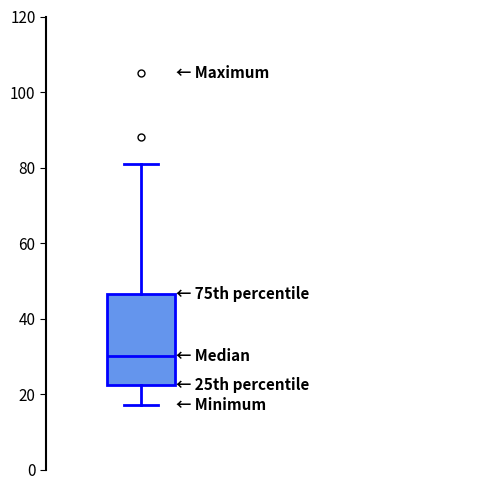

Transcribe this box plot: give where the median line is, the range the box spans, and where the two whiskers end, as read against the y-axis. The values are not printed on the chart, so give them approximately, as read against the axis.

median 30, box 22 to 46, whiskers 18 to 82